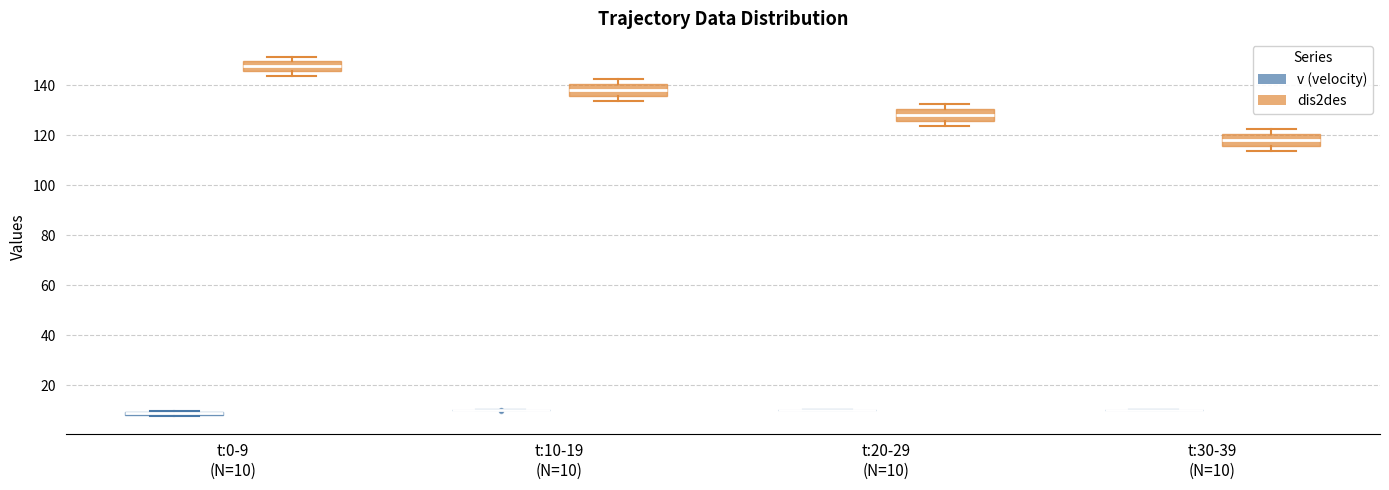

Reading left to right, read every box against the y-axis: the position of its median line, the range the box covers, and the ends of its whiskers. The values are not printed on the chart, so give them approximately, as read against the axis.

t:0-9 (N=10) (v (velocity)): box collapsed to a line at 8, whiskers 8 to 10
t:0-9 (N=10) (dis2des): median 148, box 146 to 150, whiskers 144 to 152
t:10-19 (N=10) (v (velocity)): box collapsed to a line at 10, whiskers 10 to 10
t:10-19 (N=10) (dis2des): median 138, box 136 to 140, whiskers 134 to 142
t:20-29 (N=10) (v (velocity)): box collapsed to a line at 10, whiskers 10 to 10
t:20-29 (N=10) (dis2des): median 128, box 126 to 130, whiskers 124 to 132
t:30-39 (N=10) (v (velocity)): box collapsed to a line at 10, whiskers 10 to 10
t:30-39 (N=10) (dis2des): median 118, box 116 to 120, whiskers 114 to 122